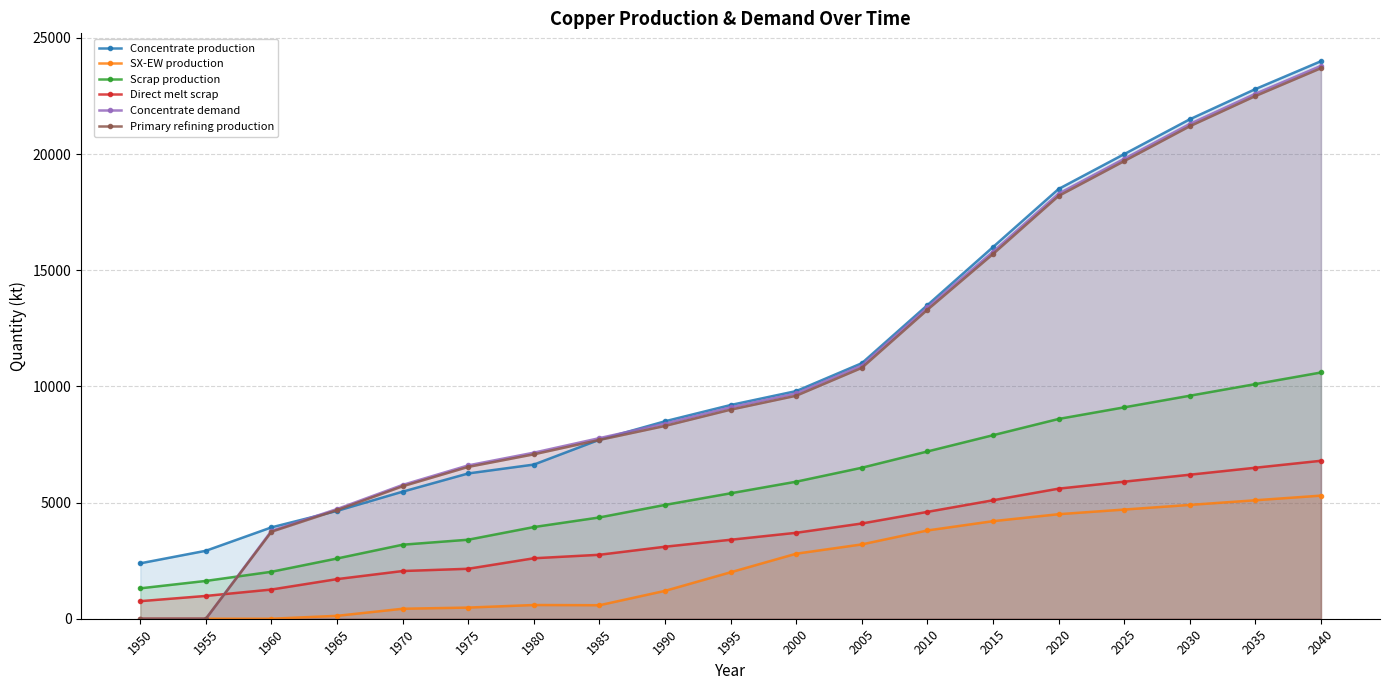

Which series has the widest spread of values?

Concentrate demand